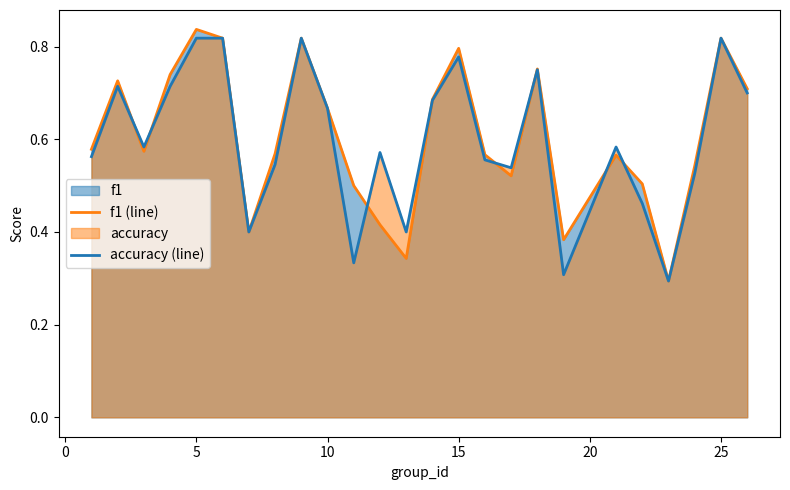

Which category has the highest value across all series?

5